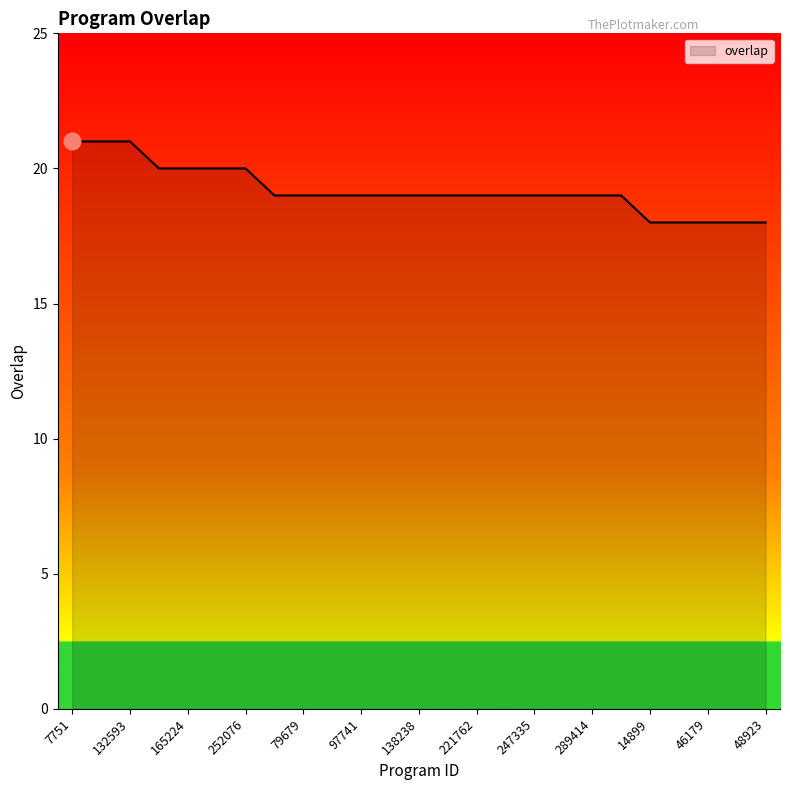

What is the minimum value shown in the chart?

18